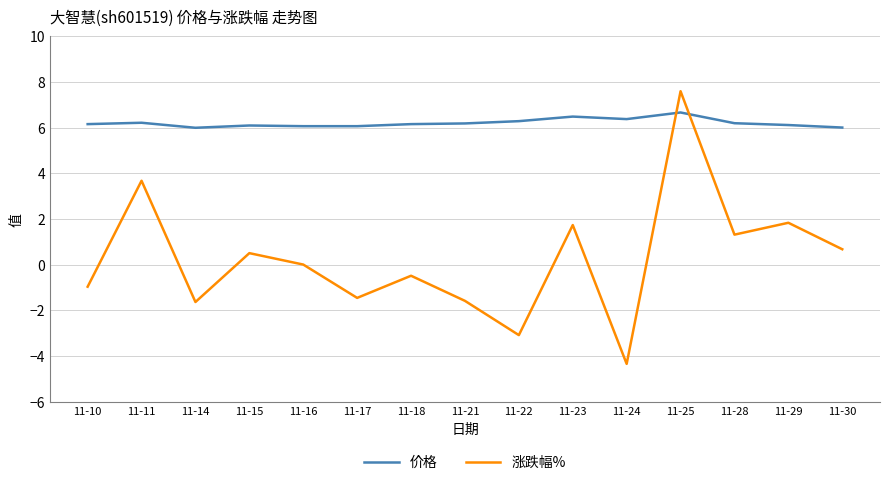

At which category does the chart reach its peak across all series?

11-25